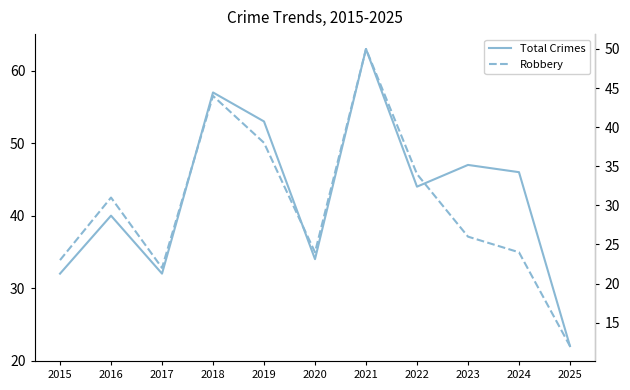

Count the number of data series in this chart.

2